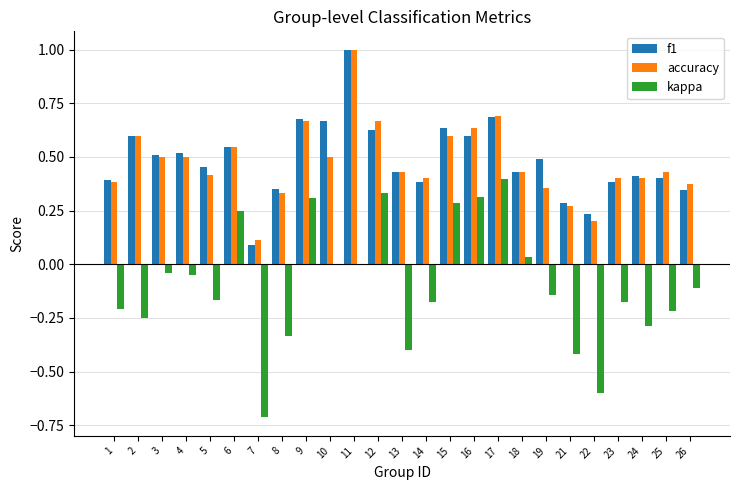

Which label corresponds to the largest value in the chart?

11